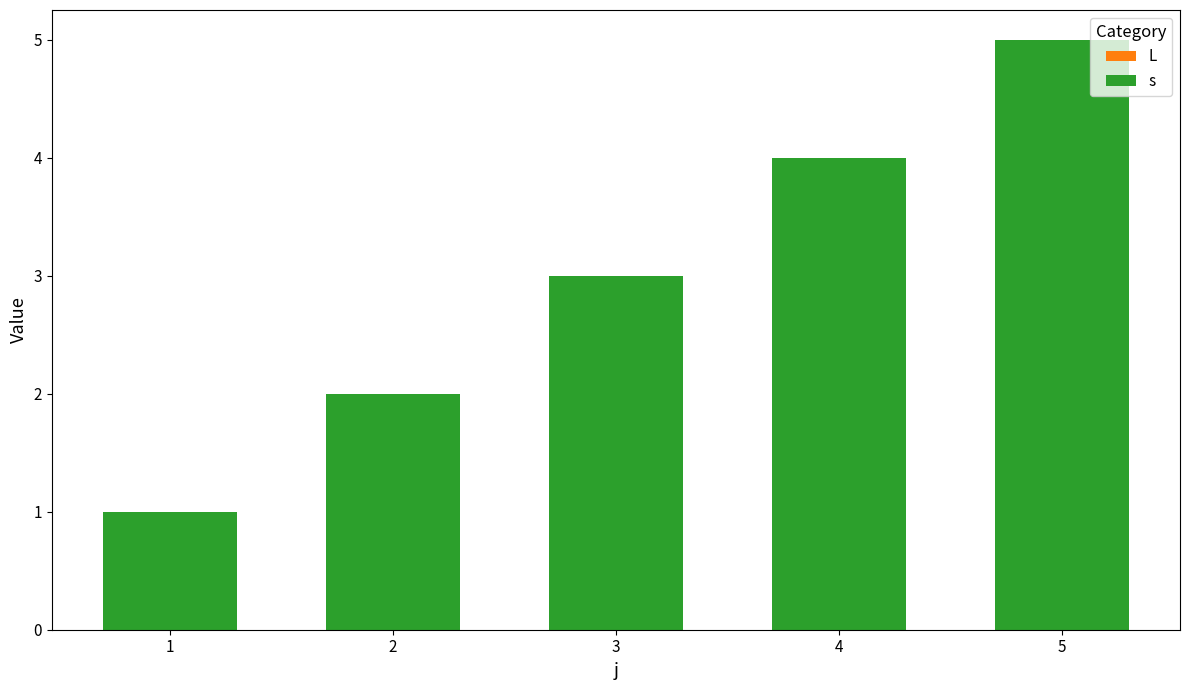

Which has a higher value, 5 or 4?

5